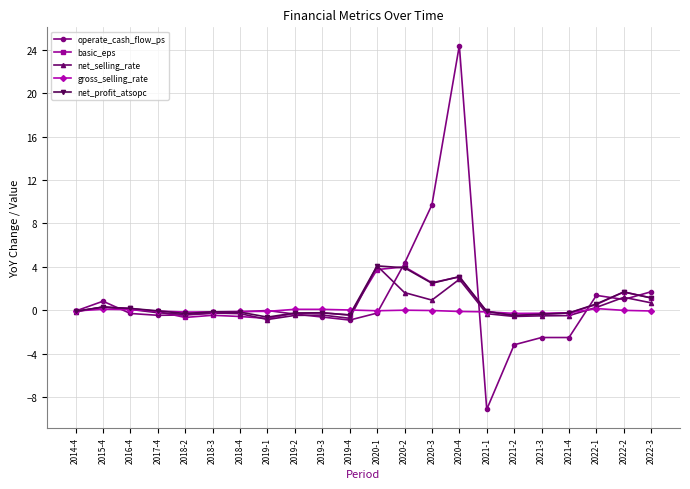

Where is the first local maximum for operate_cash_flow_ps?

2015-4